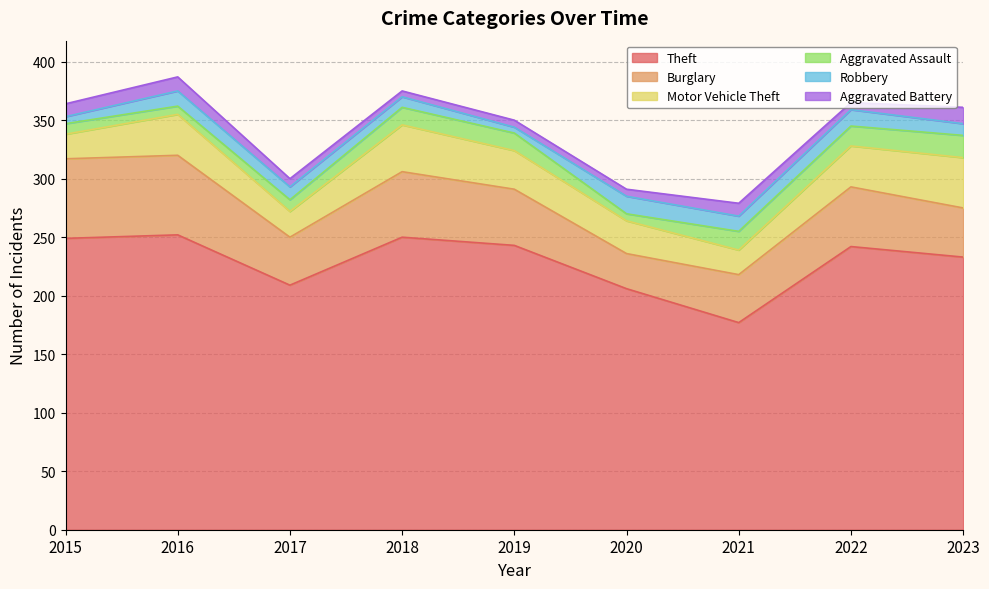

How many interior local valleys does the Aggravated Assault series have?

2